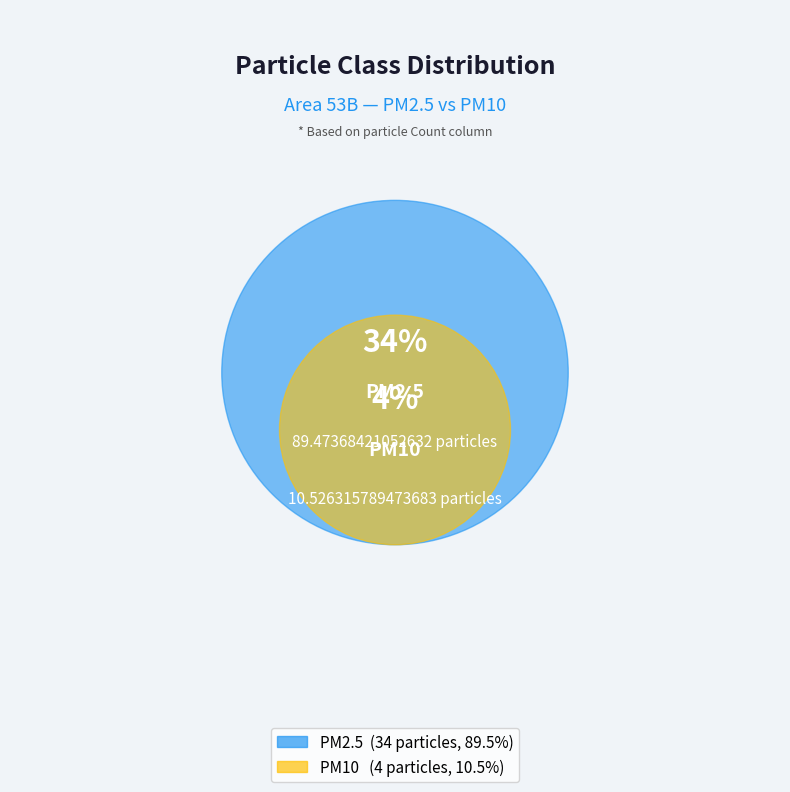

Is there any slice that represents more than half of the pie?

Yes